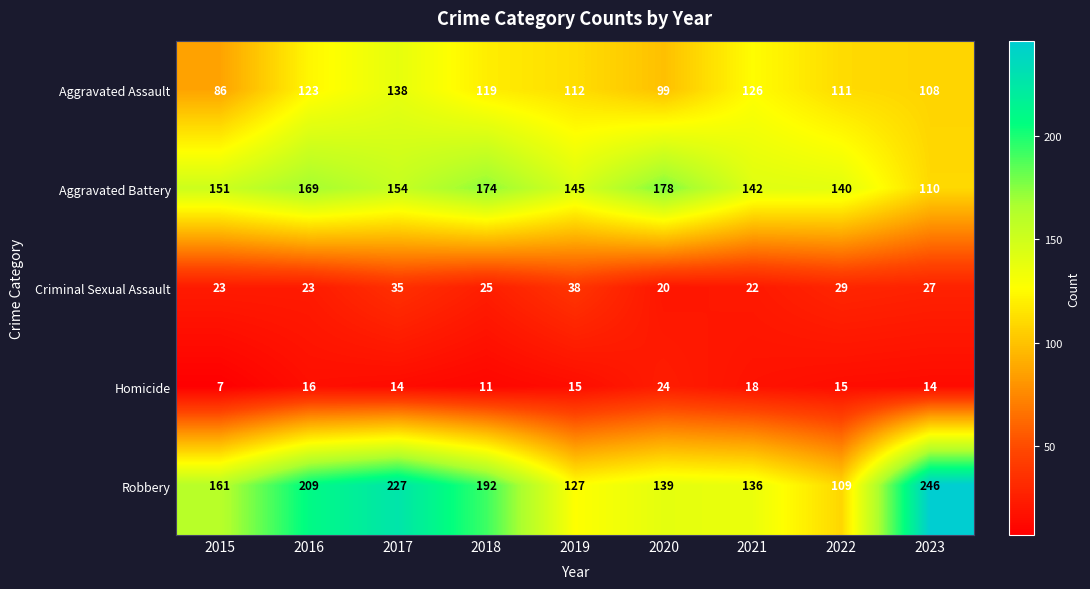

How many data points does each series have?

9